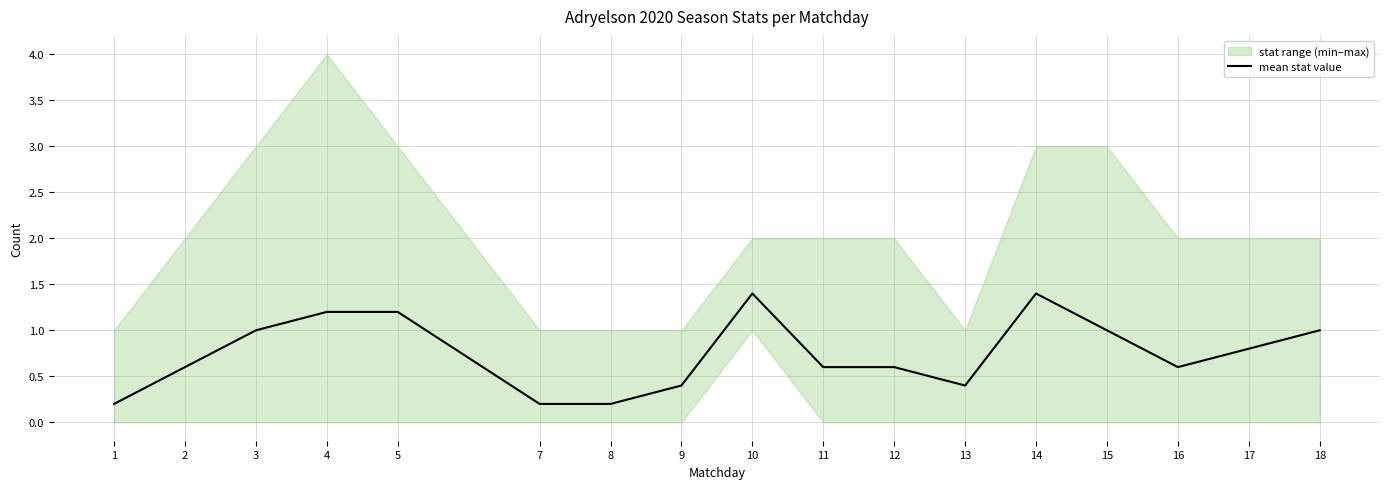

Reading left to right, extract all data points from this chart.

1=0.2	2=0.6	3=1.0	4=1.2	5=1.2	7=0.2	8=0.2	9=0.4	10=1.4	11=0.6	12=0.6	13=0.4	14=1.4	15=1.0	16=0.6	17=0.8	18=1.0